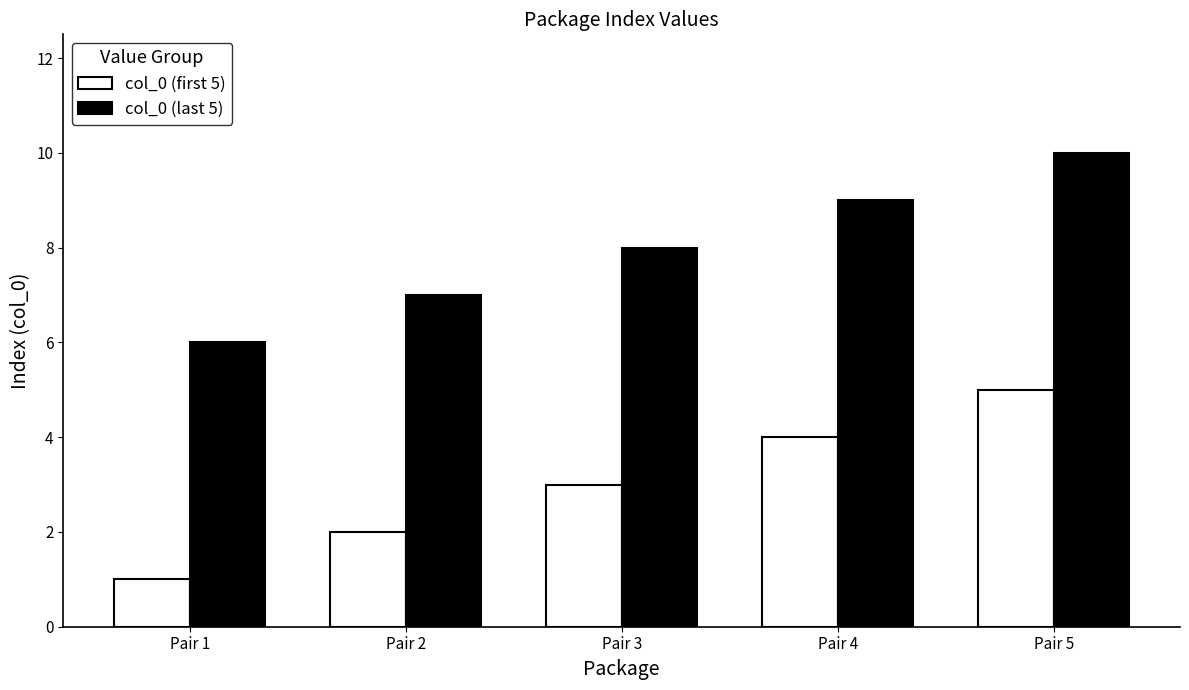

What is the value of the col_0 (first 5) bar at the 2nd from the left?

2